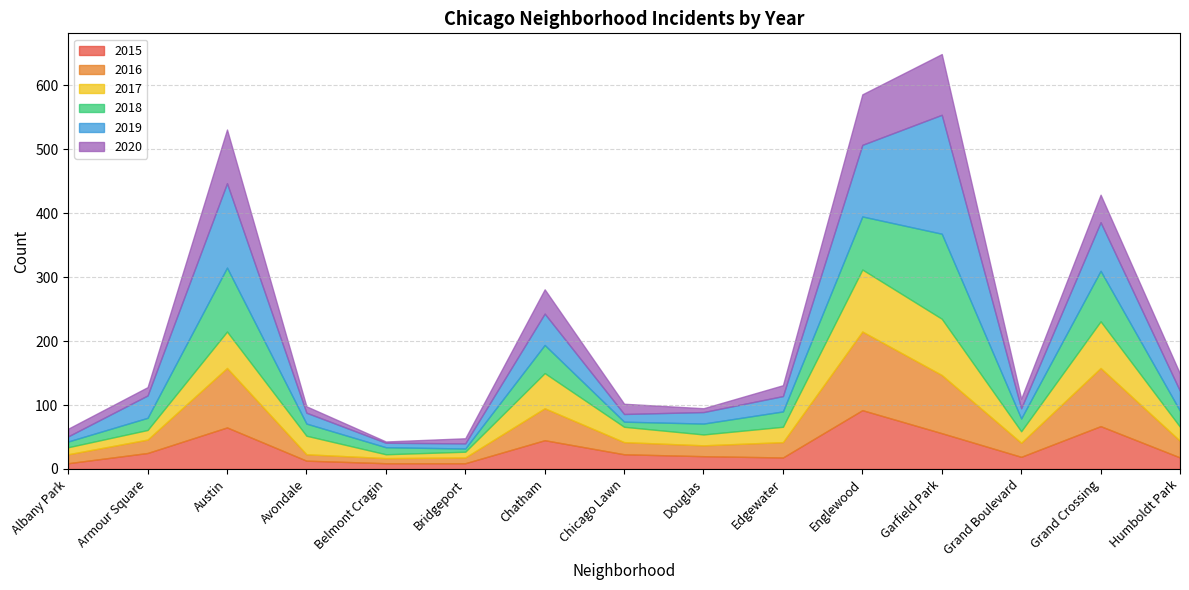

Which series has the largest total across all categories?

2019